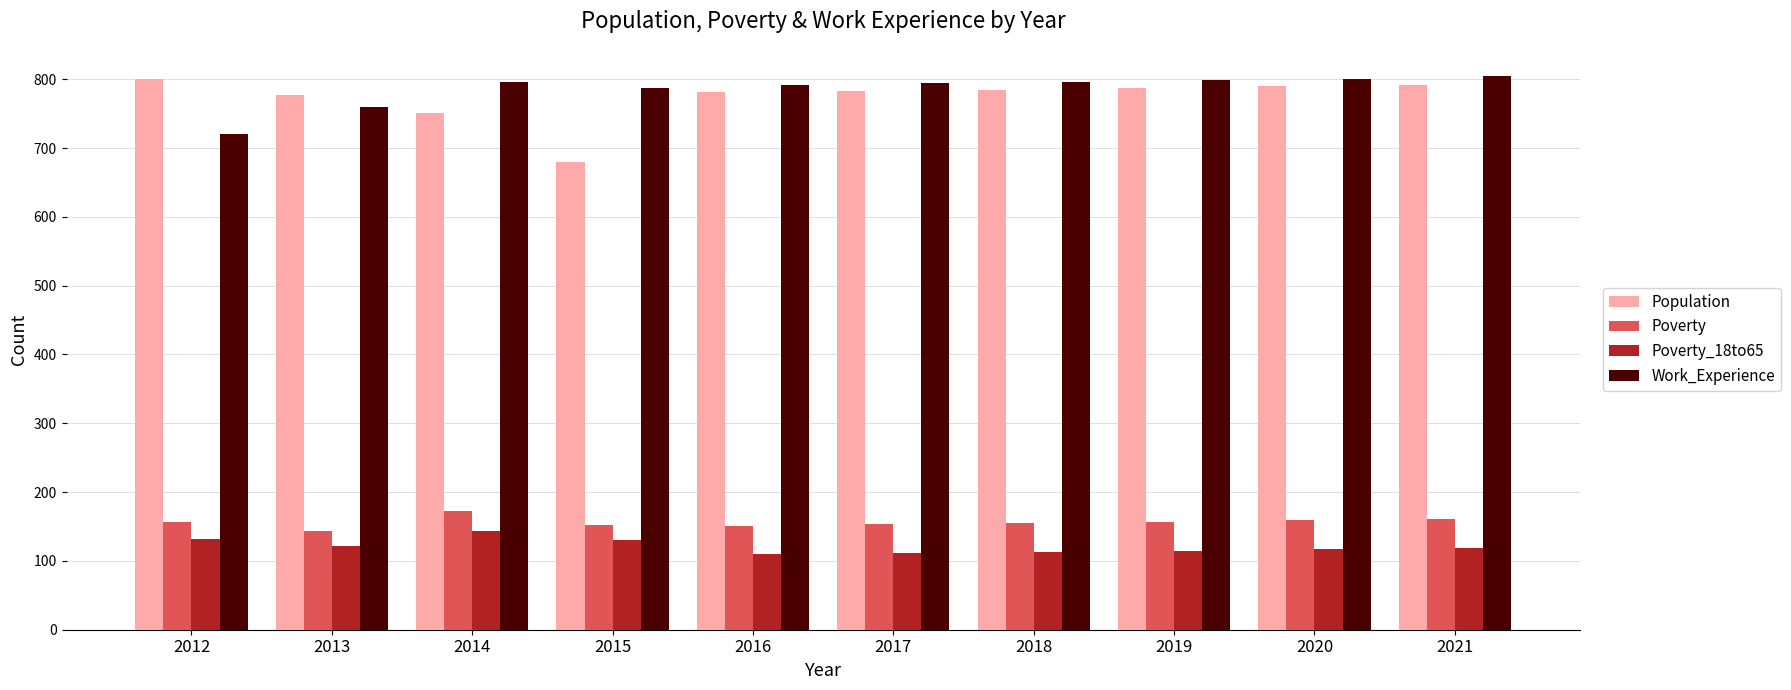

How many groups of bars are there?

10